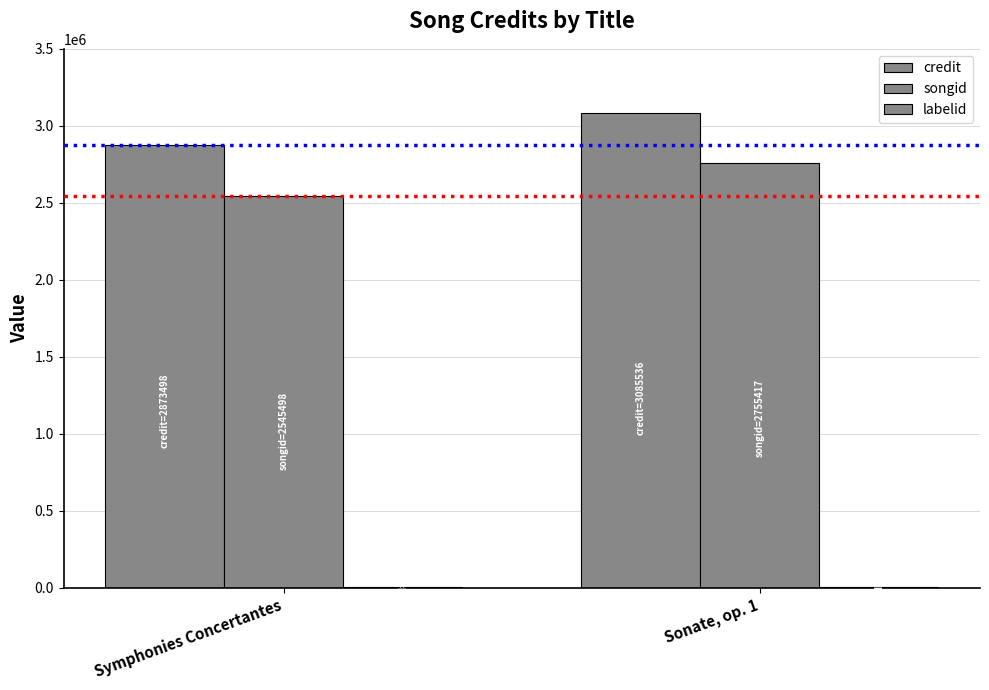

How many data points does each series have?

2